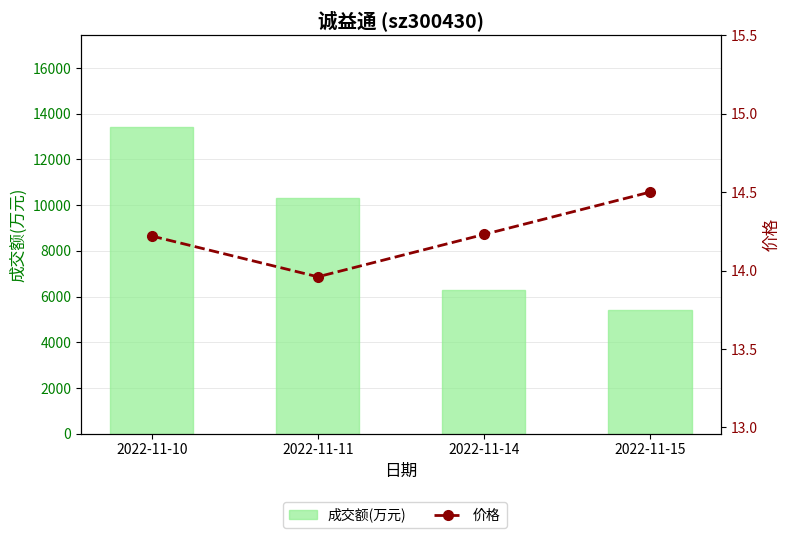

List the labels in order of 成交额(万元) value, smallest first.

2022-11-15, 2022-11-14, 2022-11-11, 2022-11-10